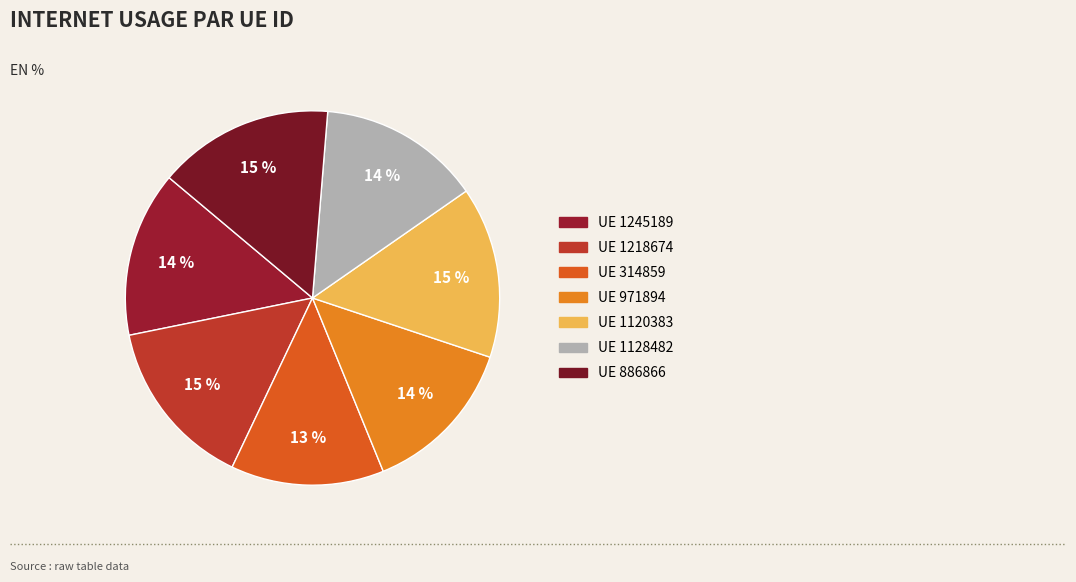

How many slices are in this pie chart?

7